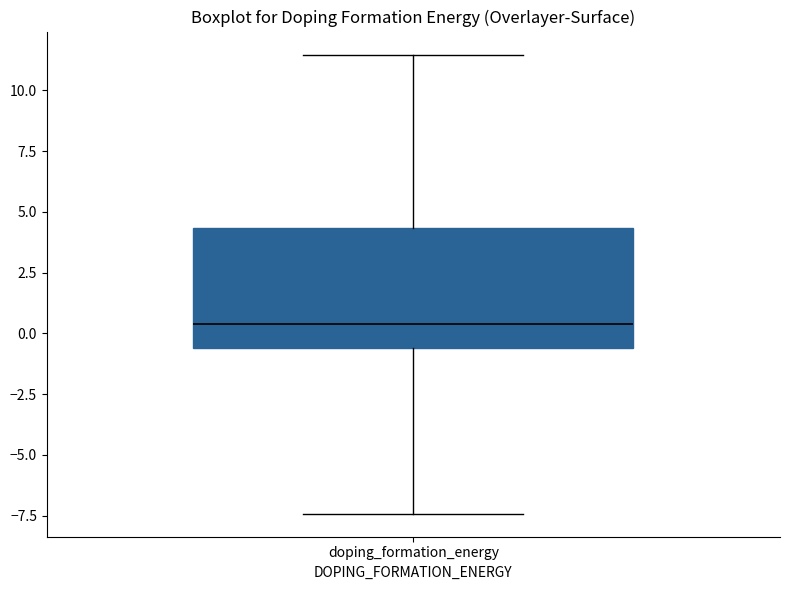

Transcribe this box plot: give where the median line is, the range the box spans, and where the two whiskers end, as read against the y-axis. The values are not printed on the chart, so give them approximately, as read against the axis.

median 0.5, box -0.5 to 4.5, whiskers -7.5 to 11.5